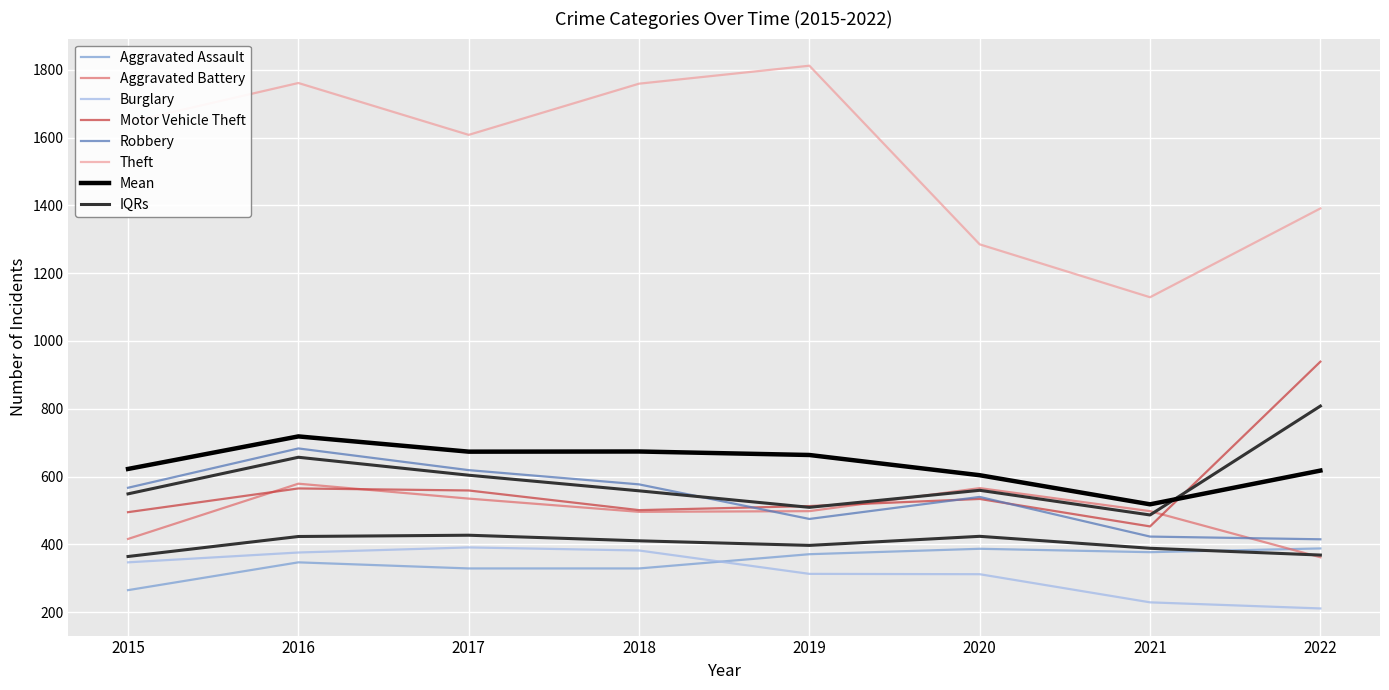

Where does the Burglary series first go above 347?

2016